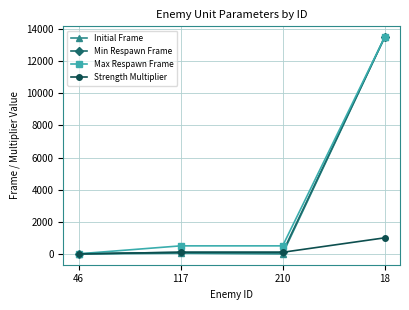

At which category is the sum across all series the highest?

18